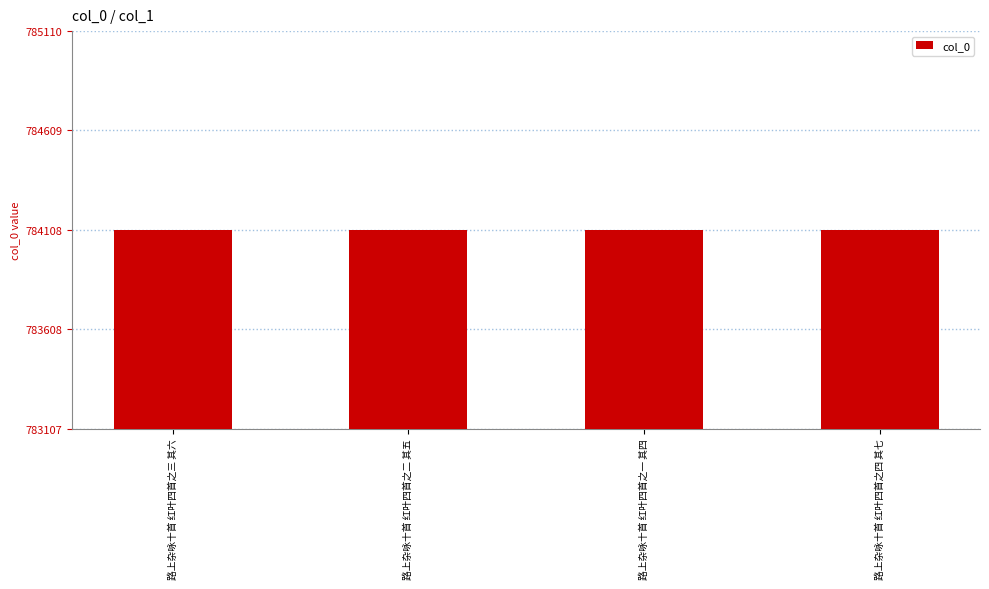

Does the chart contain any negative values?

No